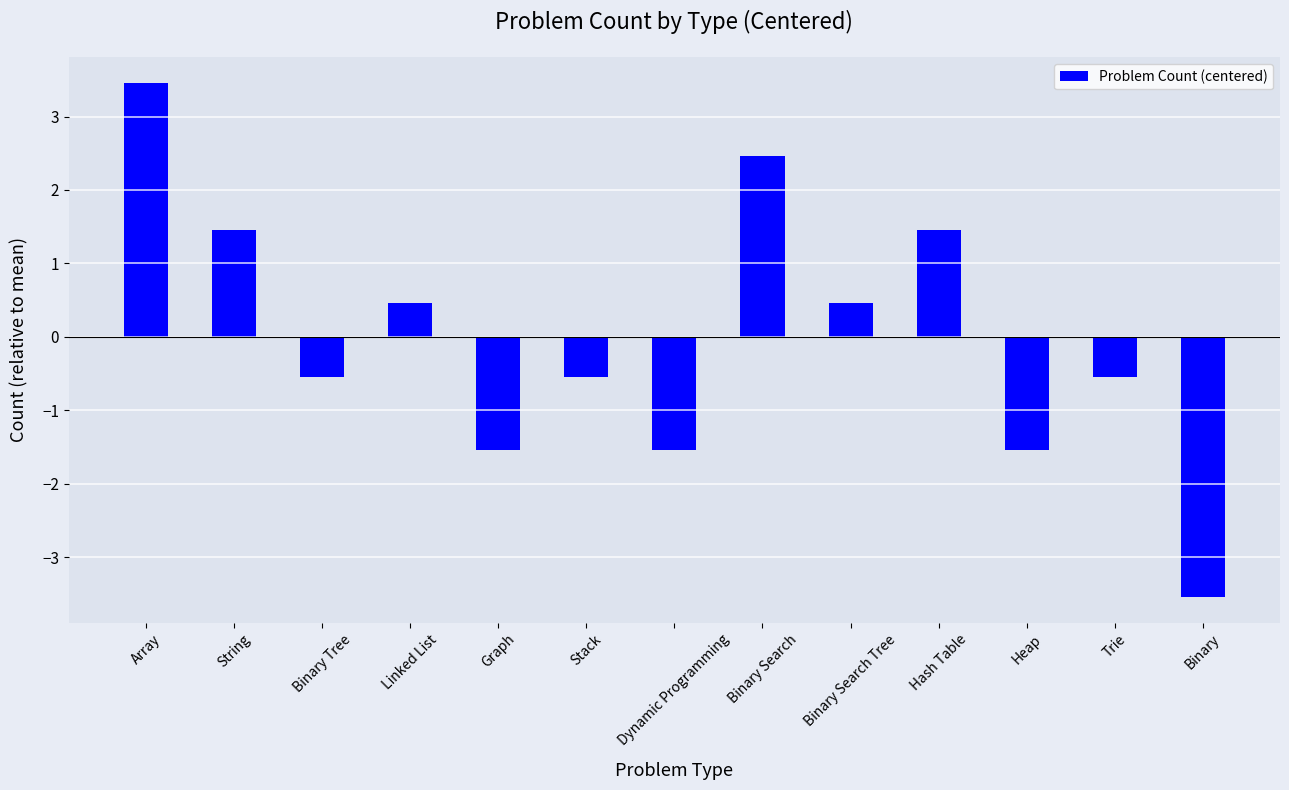

How many data points are less than 0?

7